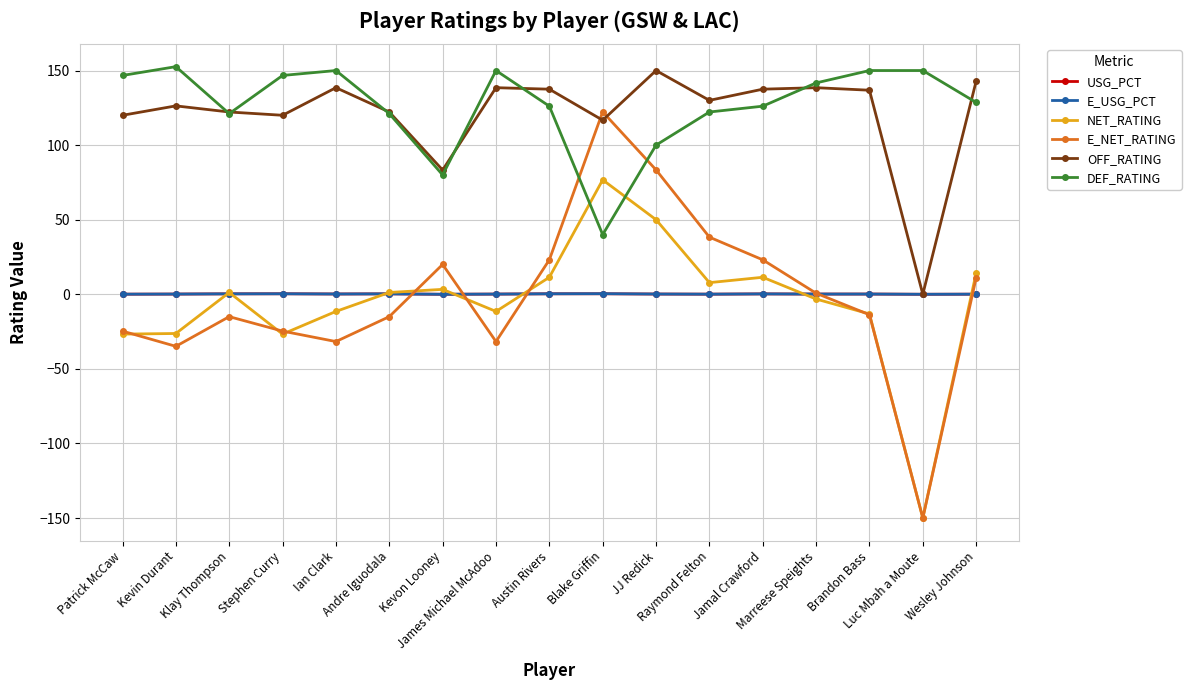

True or false: E_NET_RATING has more than 0 points higher than both neighbors.

True